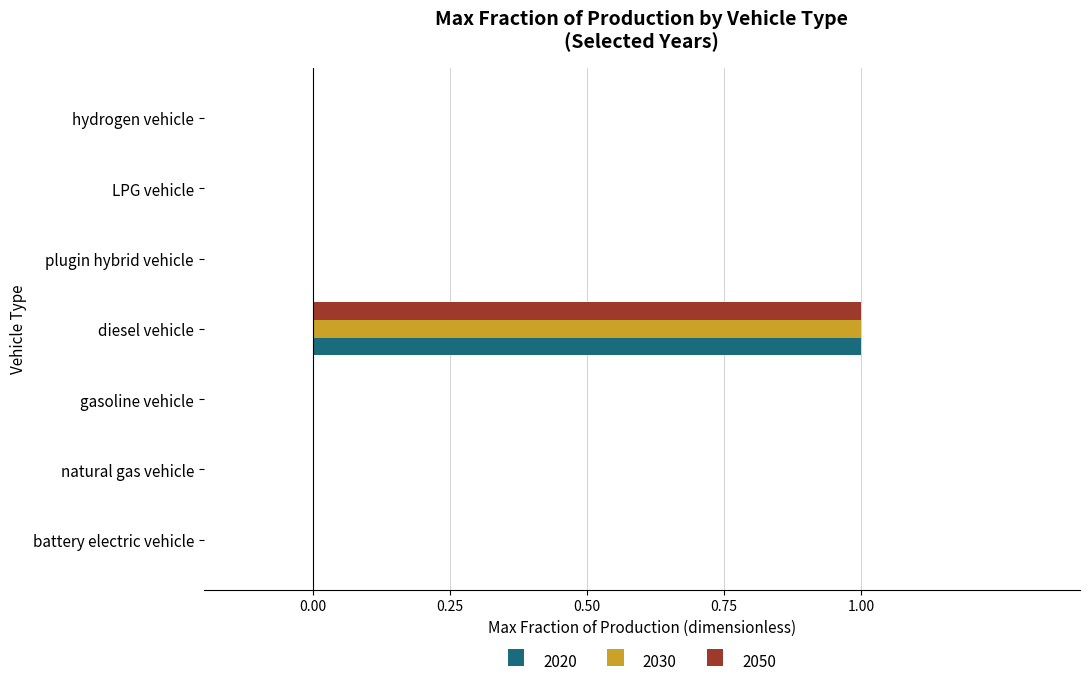

The value of 2030 at plugin hybrid vehicle is 0. True or false?

True